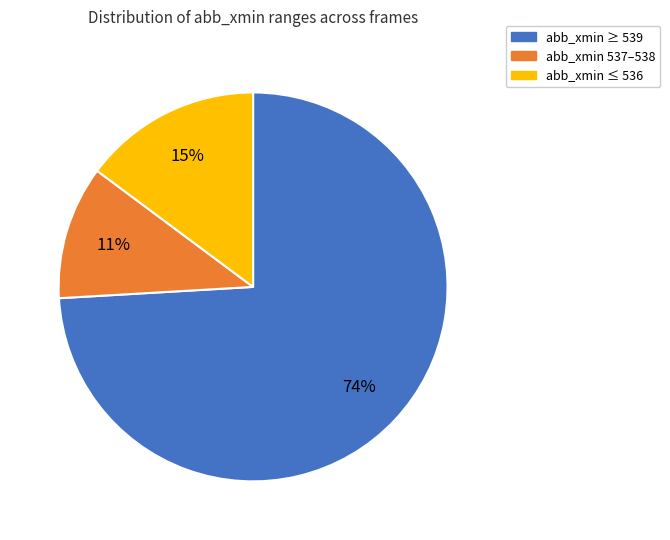

To the nearest percent, what is the average slice percentage?

33%